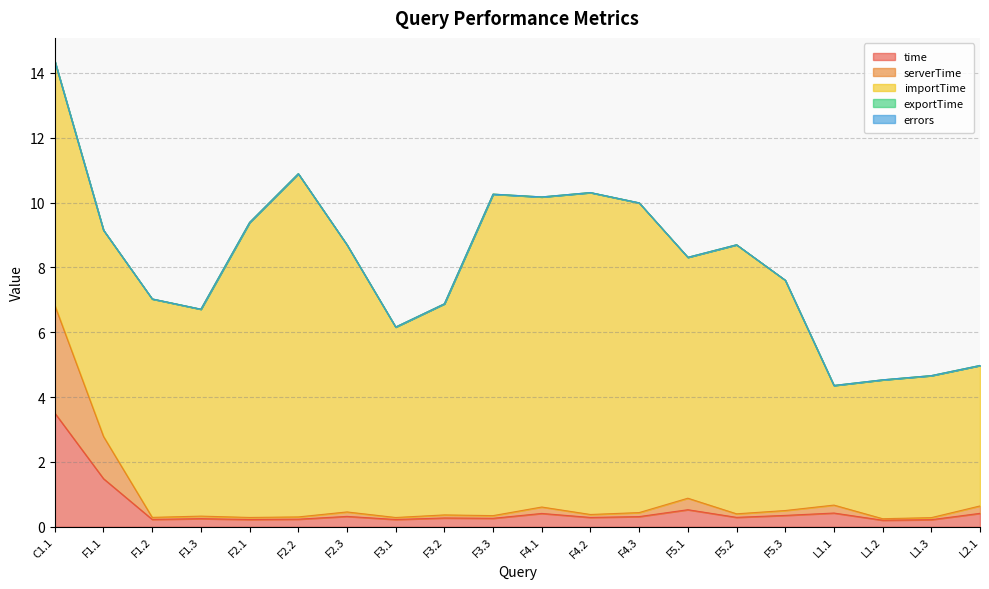

What is the label of the 9th point from the right?

F4.2